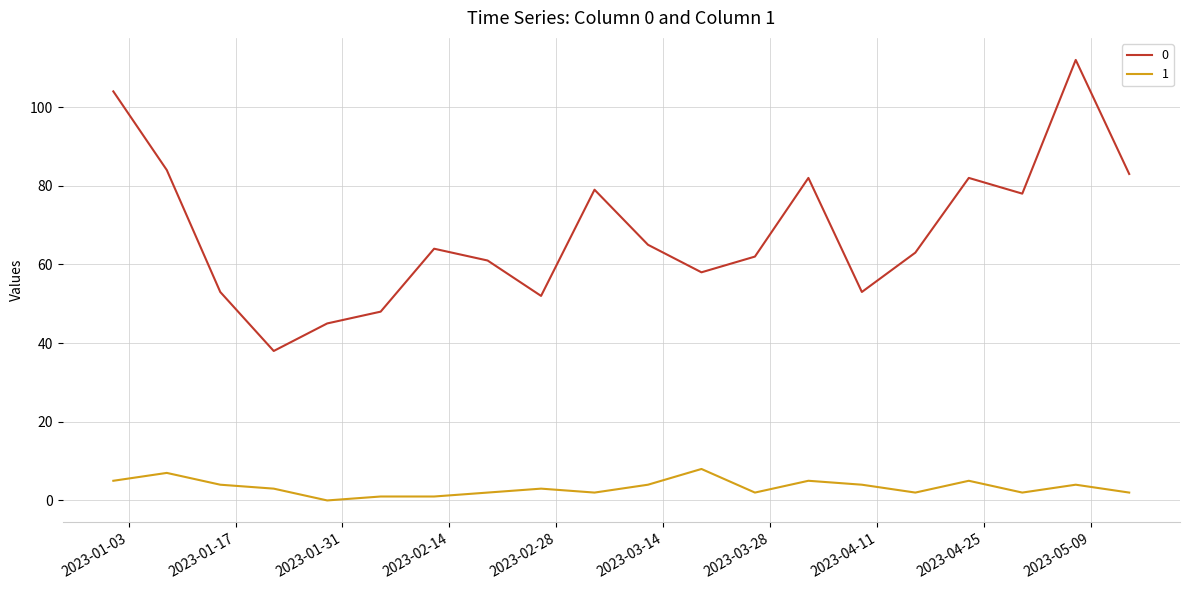

How many values in 1 are above zero?

19